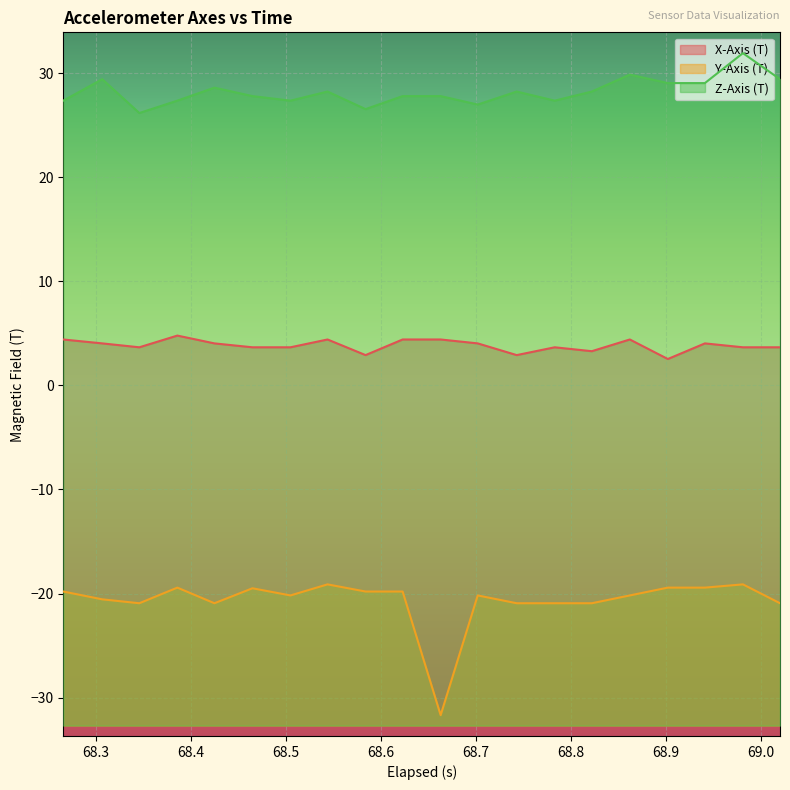

Which series has the largest total across all categories?

Z-Axis (T)